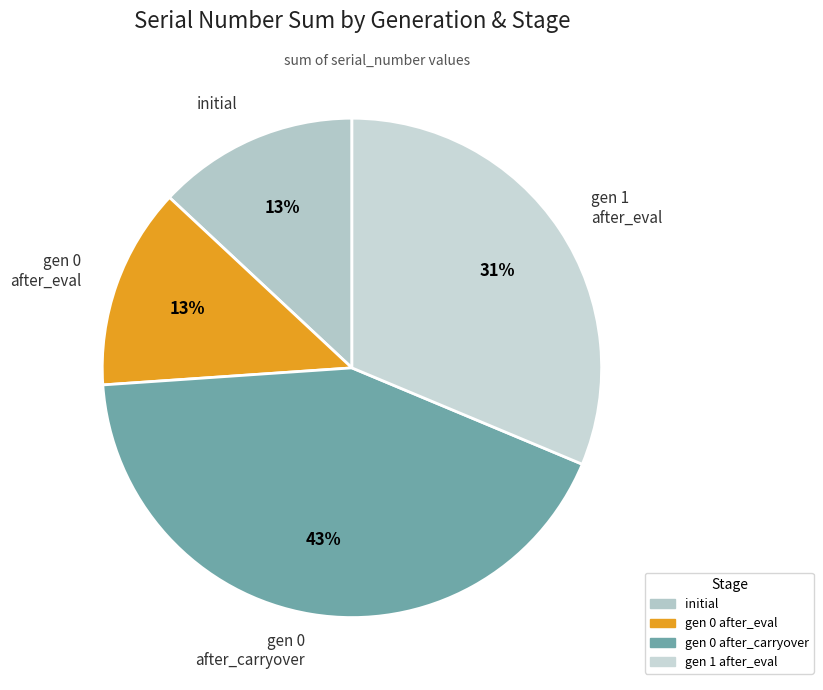

Approximately how many times larger is the value at gen 0 after_carryover compared to gen 1 after_eval?

1.4